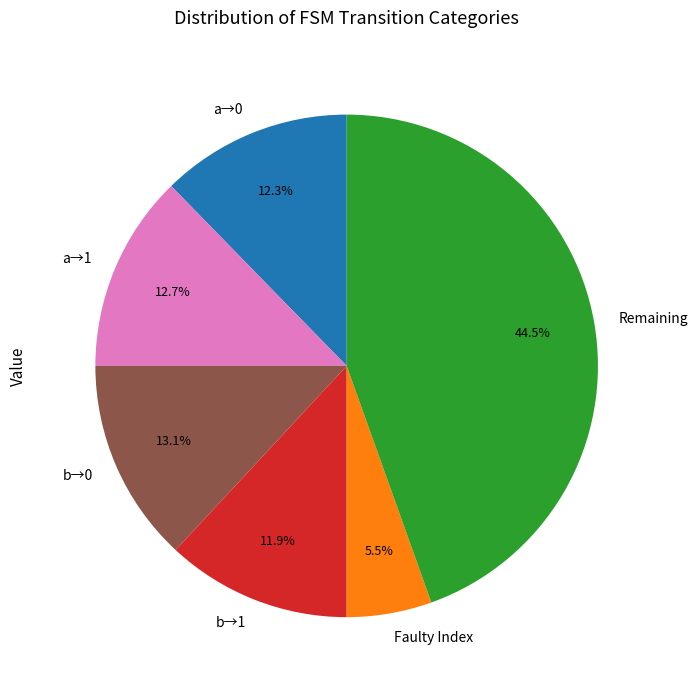

How many slices are in this pie chart?

6